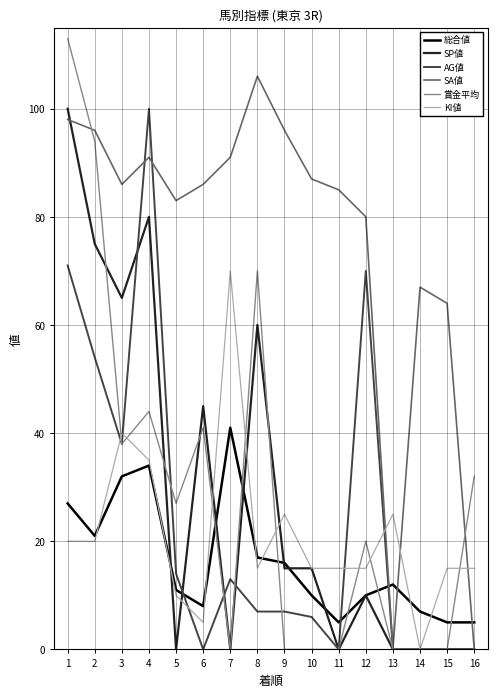

Is the value of SA値 at 4 greater than the value of AG値 at 5?

Yes